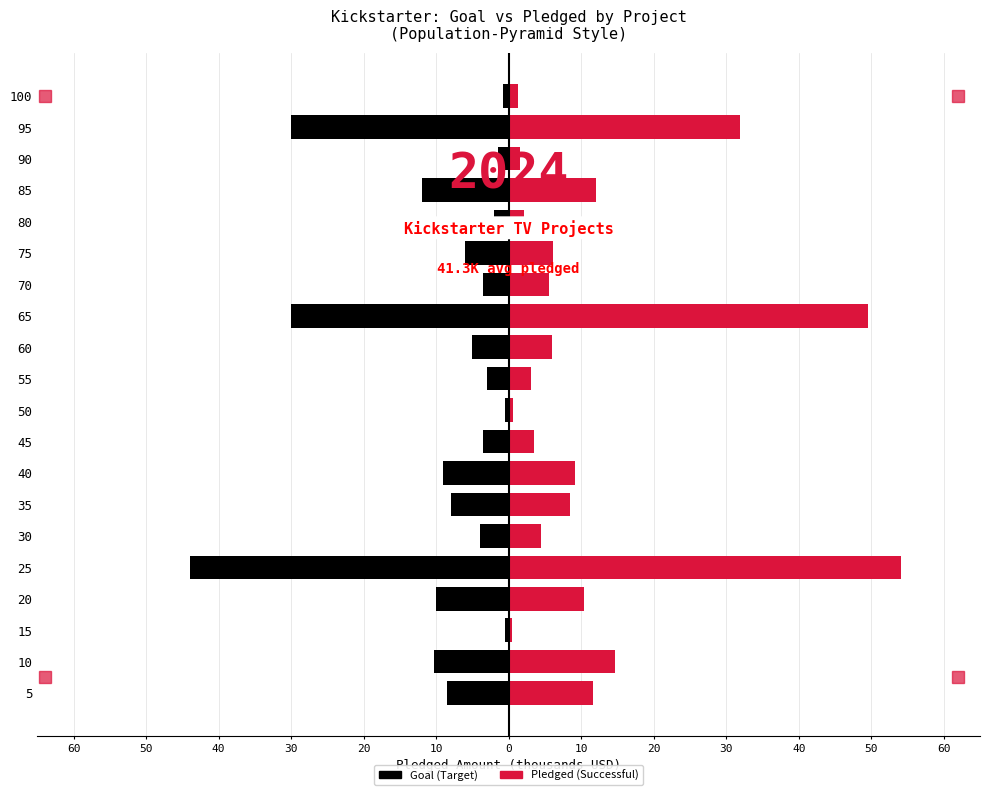

Reading left to right, list all the values displayed in this chart.

Goal (Failed/Target): -8.5	-10.3	-0.5	-10.0	-44.0	-4.0	-8.0	-9.0	-3.5	-0.5	-3.0	-5.0	-30.0	-3.5	-6.0	-2.0	-12.0	-1.5	-30.0	-0.8
Pledged (Successful): 11.6	14.7	0.5	10.4	54.1	4.4	8.5	9.1	3.5	0.6	3.0	6.0	49.6	5.6	6.1	2.1	12.0	1.5	31.9	1.2